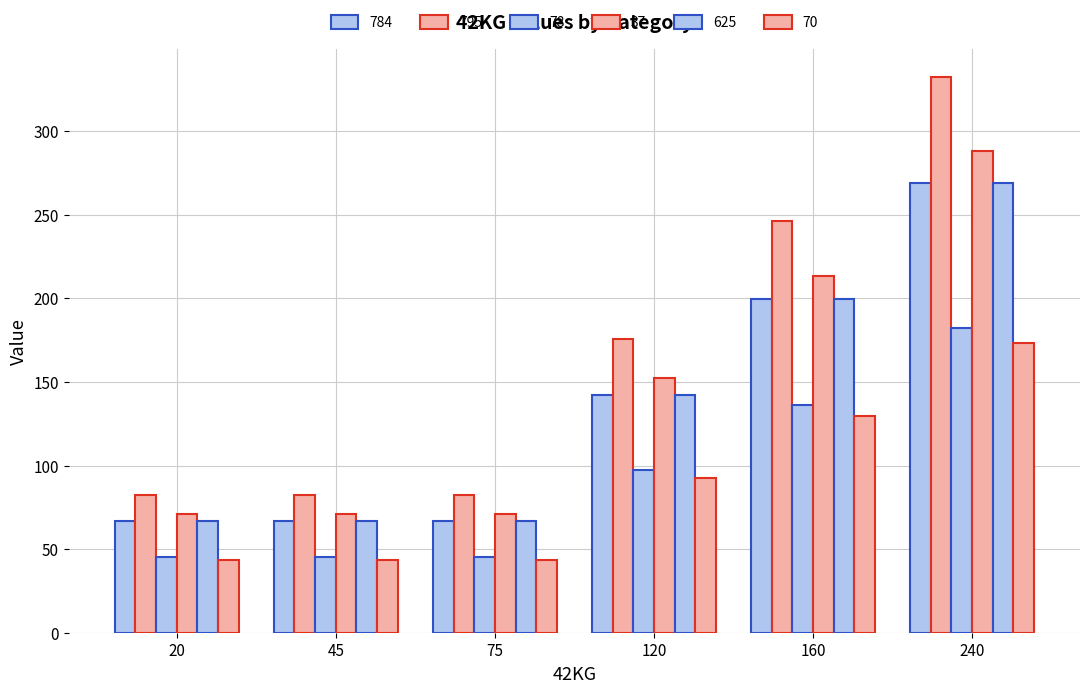

Reading right to left, list all the values displayed in this chart.

784: 269.2	199.6	142.3	66.6	66.6	66.6
795: 332.4	246.5	175.7	82.2	82.2	82.2
78: 182.1	136.4	97.2	45.6	45.6	45.6
37: 288.1	213.6	152.3	71.3	71.3	71.3
625: 269.2	199.6	142.3	66.6	66.6	66.6
70: 173.4	129.9	92.6	43.4	43.4	43.4